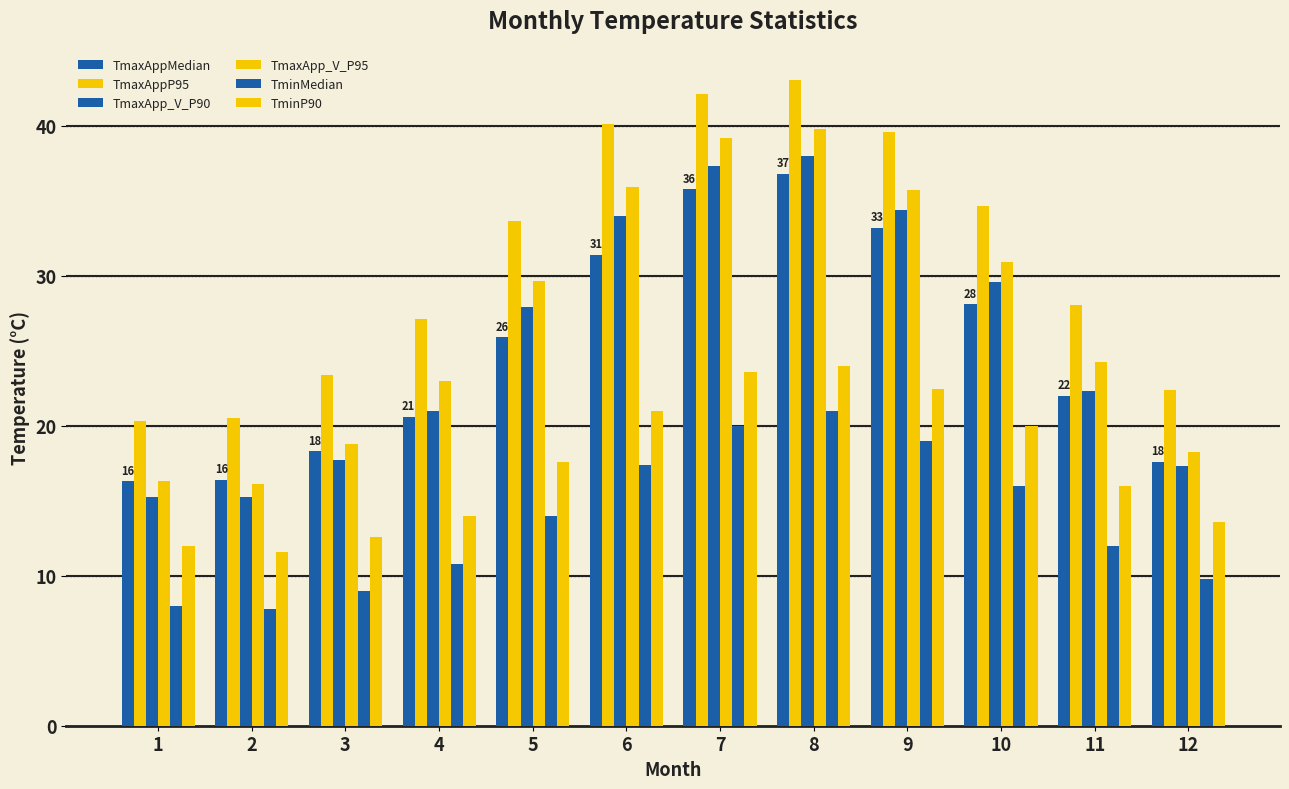

Which series has the widest spread of values?

TmaxApp_V_P95